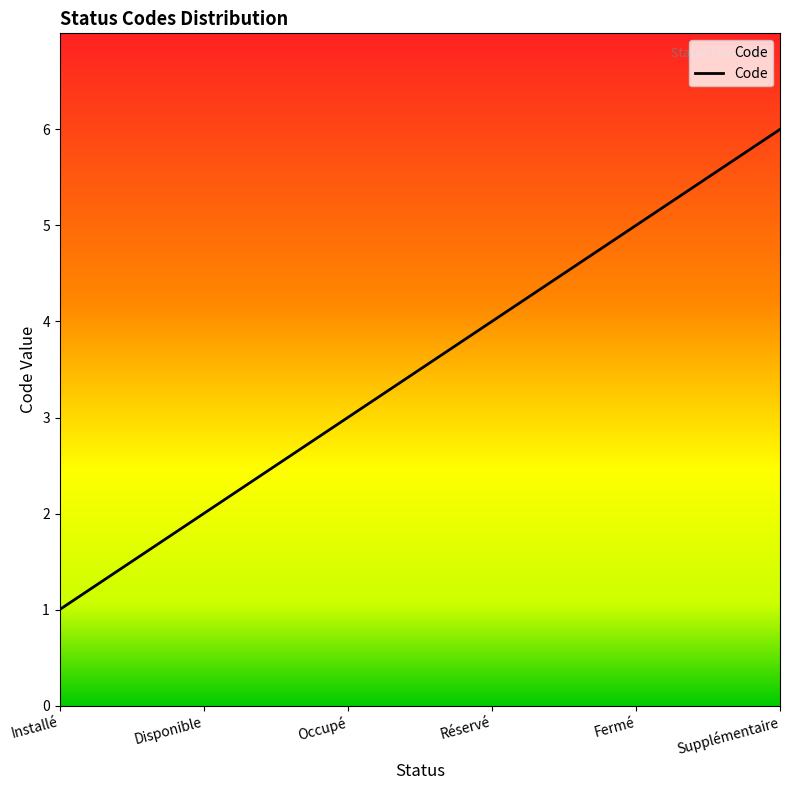

Reading left to right, list all the values displayed in this chart.

1	2	3	4	5	6